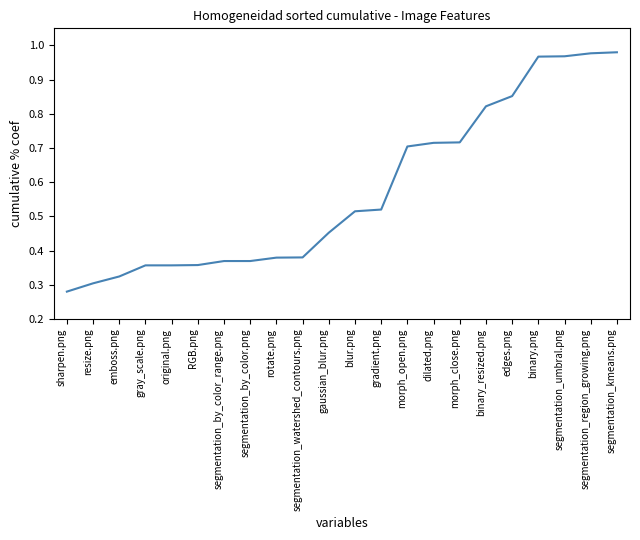

True or false: the data shows 0.5 at resize.png.

False